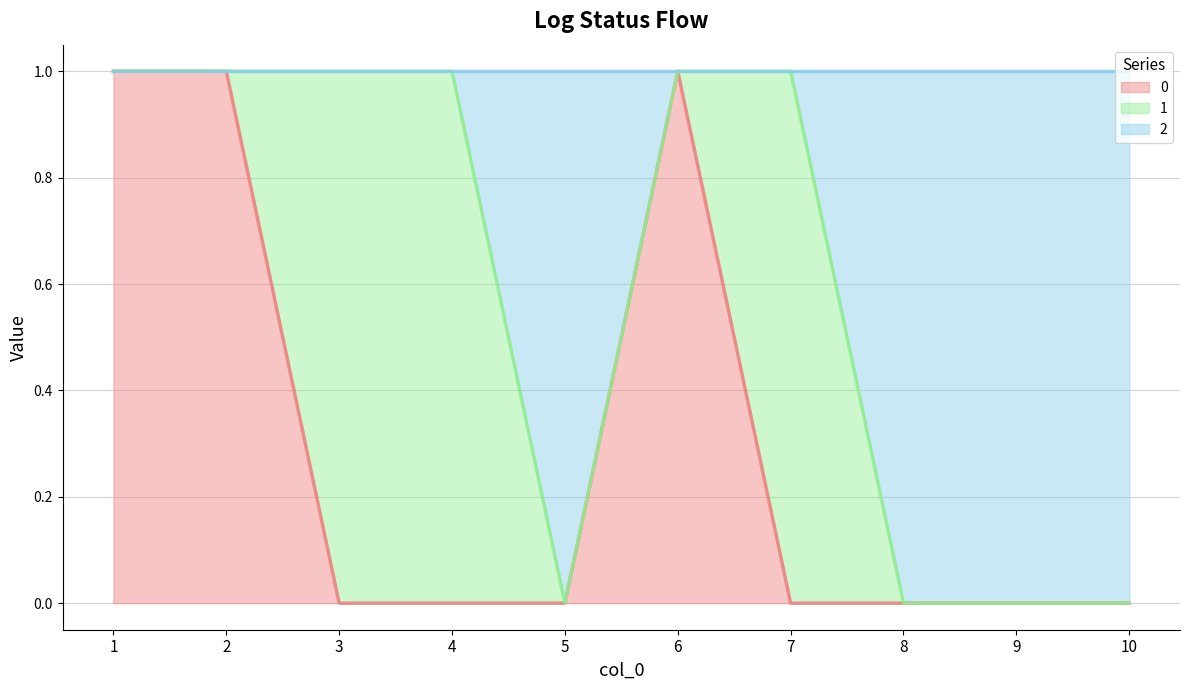

Count the 2 values in the range 0 to 1.

10